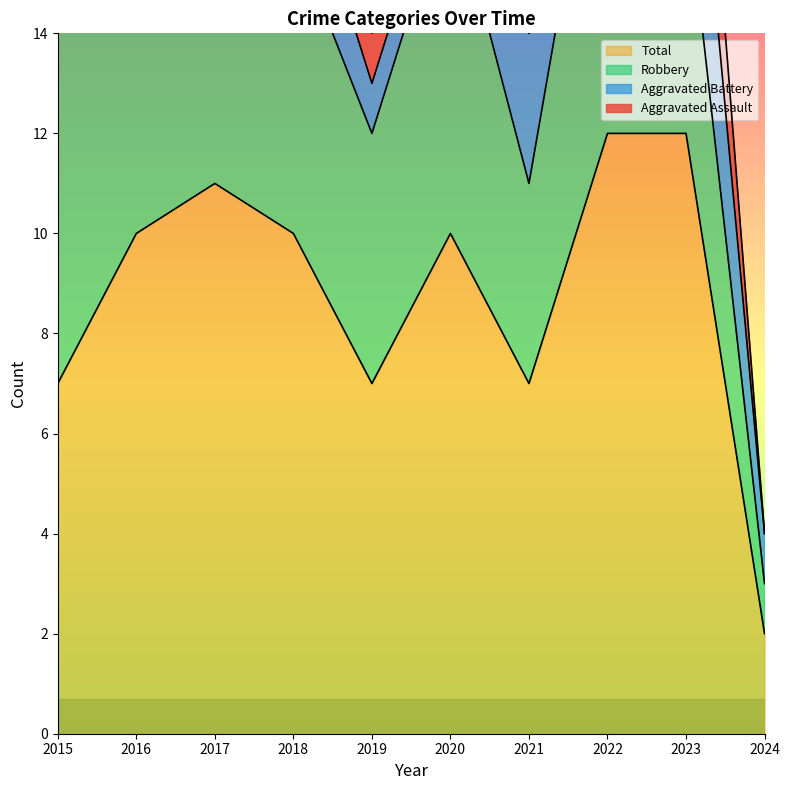

How many series are shown in this chart?

4